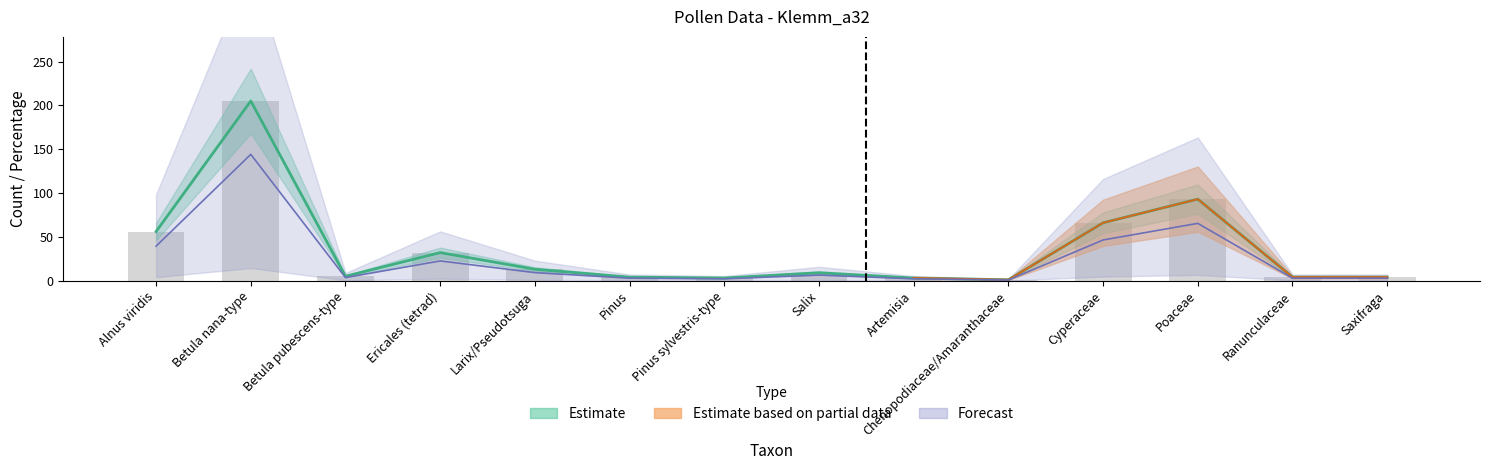

Reading left to right, extract all data points from this chart.

count: Alnus viridis=56.0	Betula nana-type=205.0	Betula pubescens-type=5.0	Ericales (tetrad)=32.0	Larix/Pseudotsuga=13.0	Pinus=4.0	Pinus sylvestris-type=3.0	Salix=9.0	Artemisia=3.0	Chenopodiaceae/Amaranthaceae=1.0	Cyperaceae=66.0	Poaceae=93.0	Ranunculaceae=4.0	Saxifraga=4.0
percentage: Alnus viridis=39.4	Betula nana-type=144.1	Betula pubescens-type=3.5	Ericales (tetrad)=22.5	Larix/Pseudotsuga=9.1	Pinus=2.8	Pinus sylvestris-type=2.1	Salix=6.3	Artemisia=2.1	Chenopodiaceae/Amaranthaceae=0.7	Cyperaceae=46.4	Poaceae=65.4	Ranunculaceae=2.8	Saxifraga=2.8